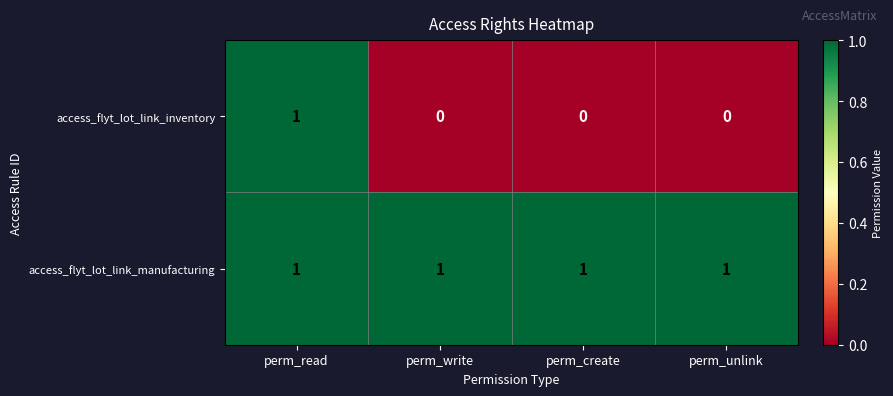

How many access_flyt_lot_link_inventory values are between 0 and 1?

4